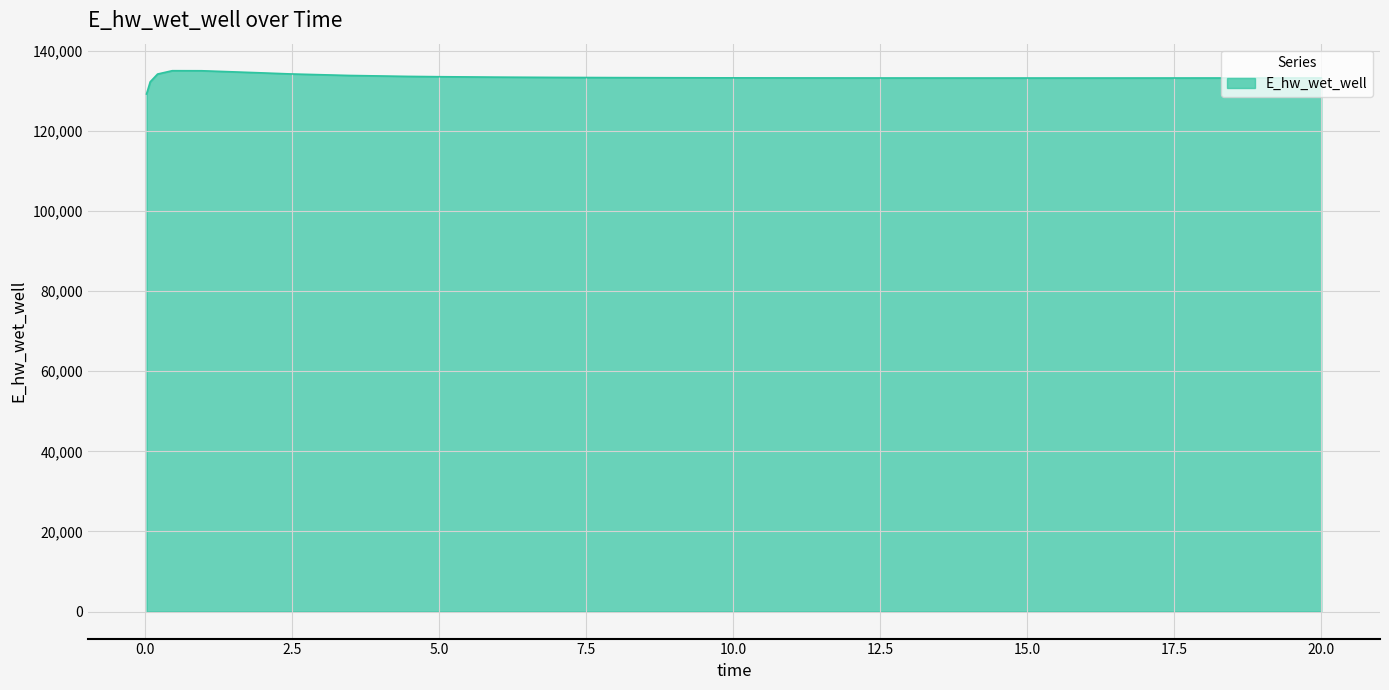

What is the minimum value shown in the chart?

129221.0